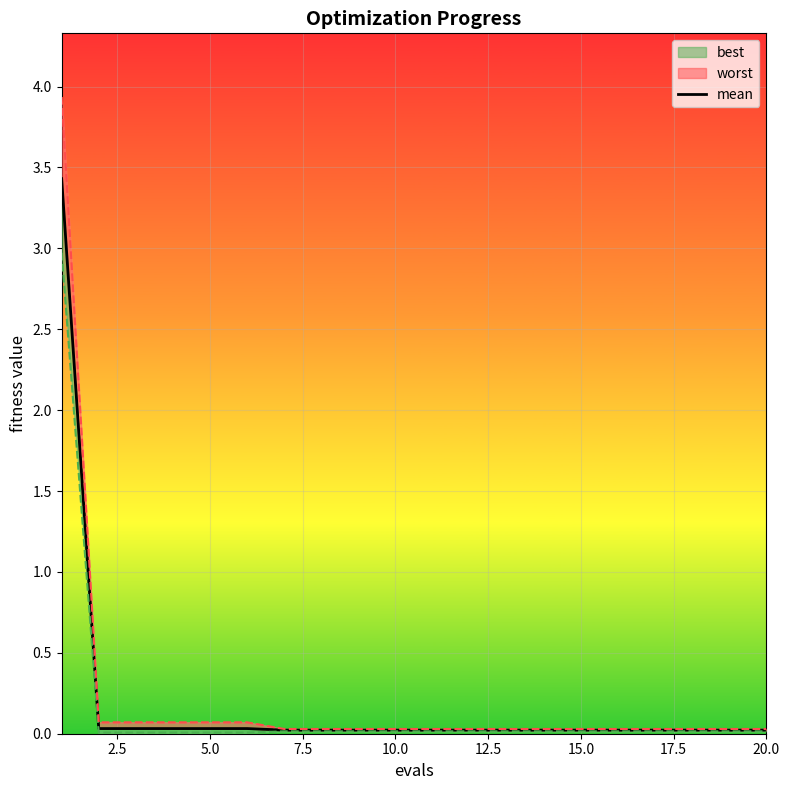

True or false: the data has more than 1 interior local peaks.

False